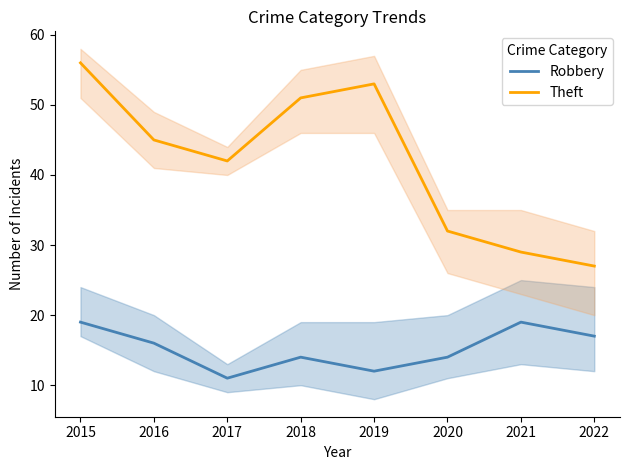

At which category is the sum across all series the highest?

2015